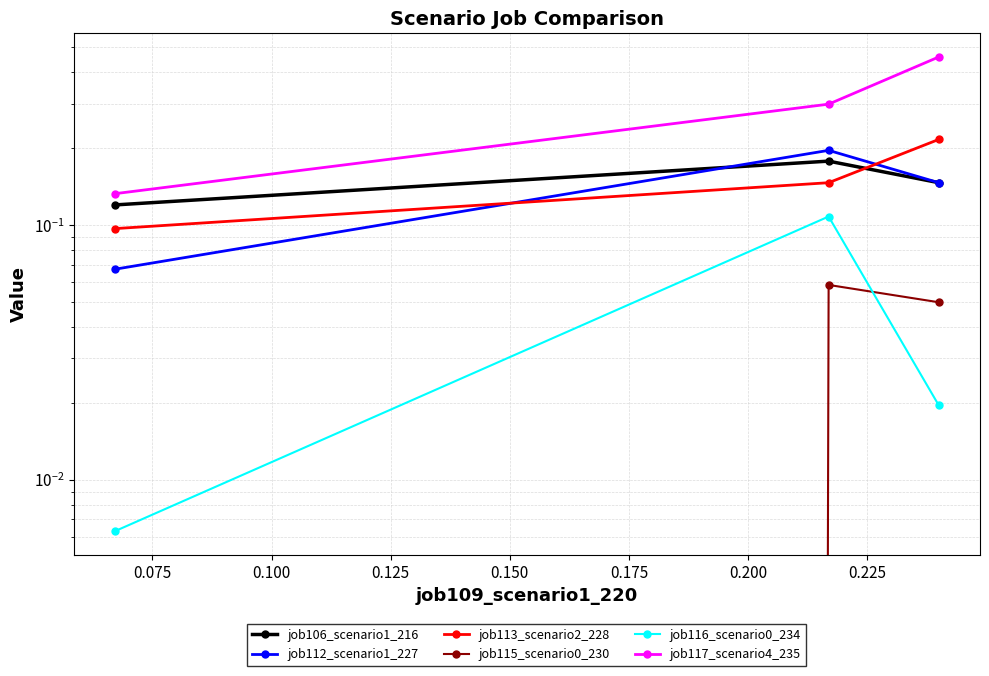

How many categories are shown in the chart?

3